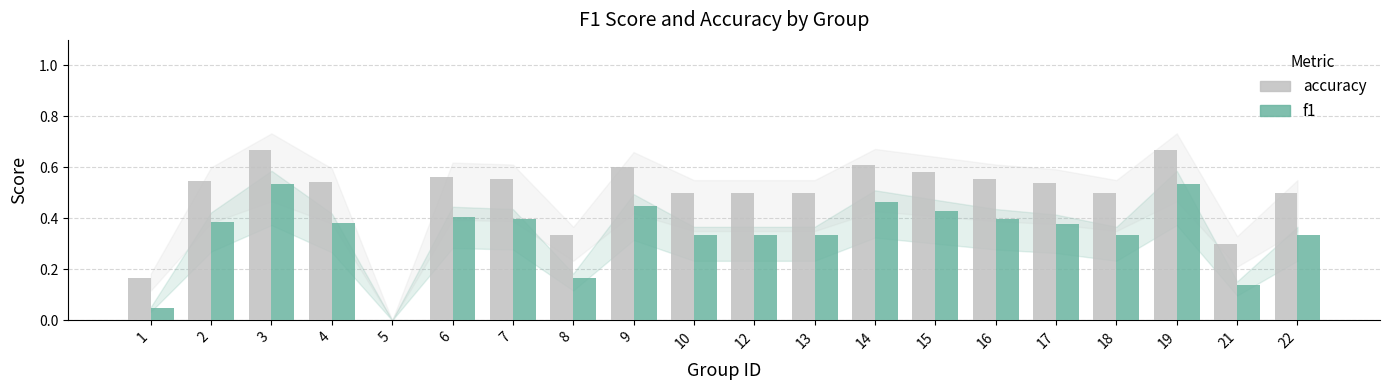

Which series has the largest total across all categories?

accuracy